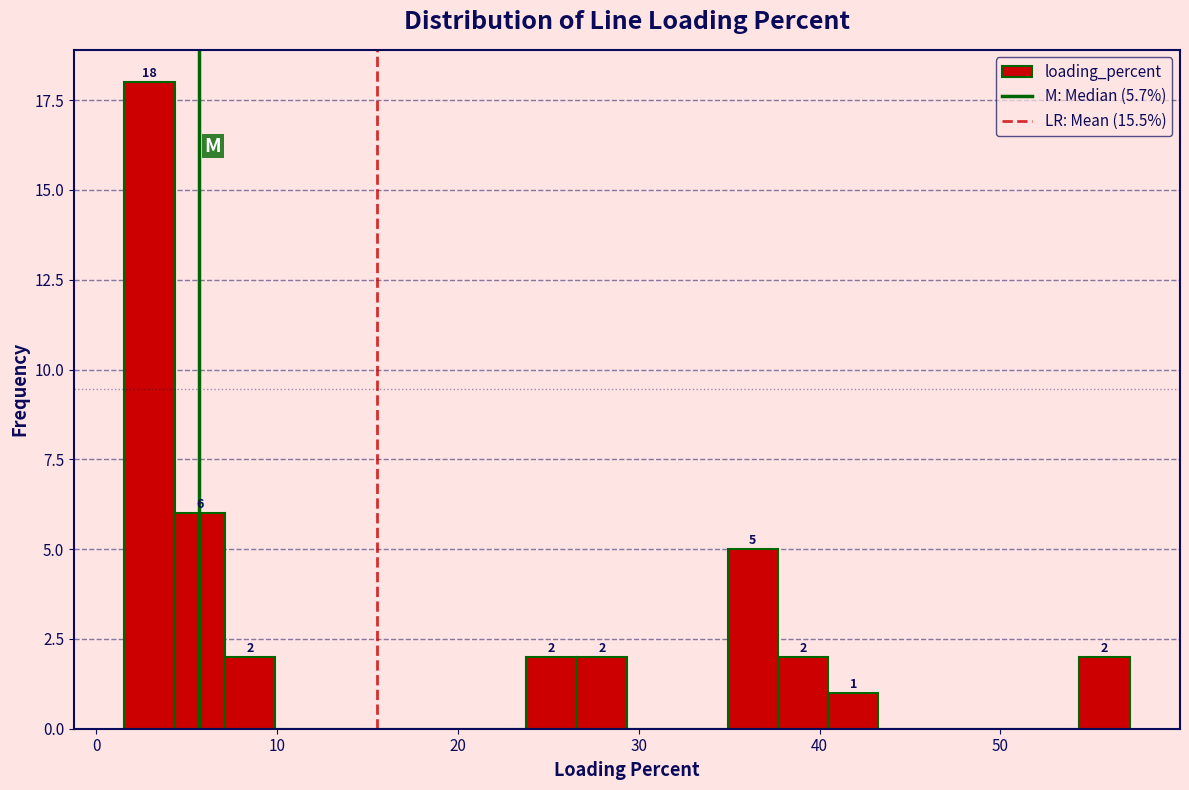

Around what value on the x-axis is the tallest bar? Give the approximate position of its centre, as read against the axis.

3